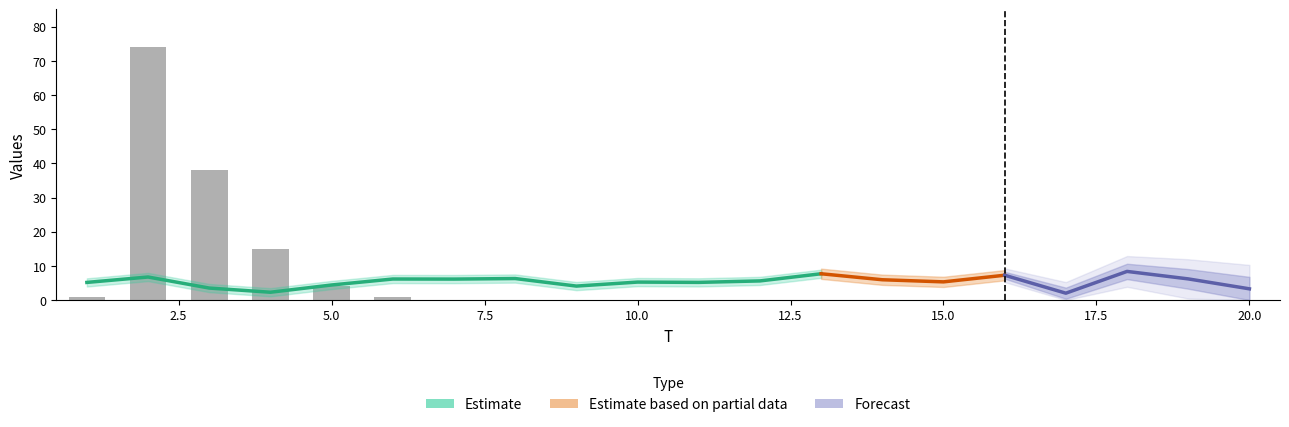

Is it true that the value at 8 is -22?

False